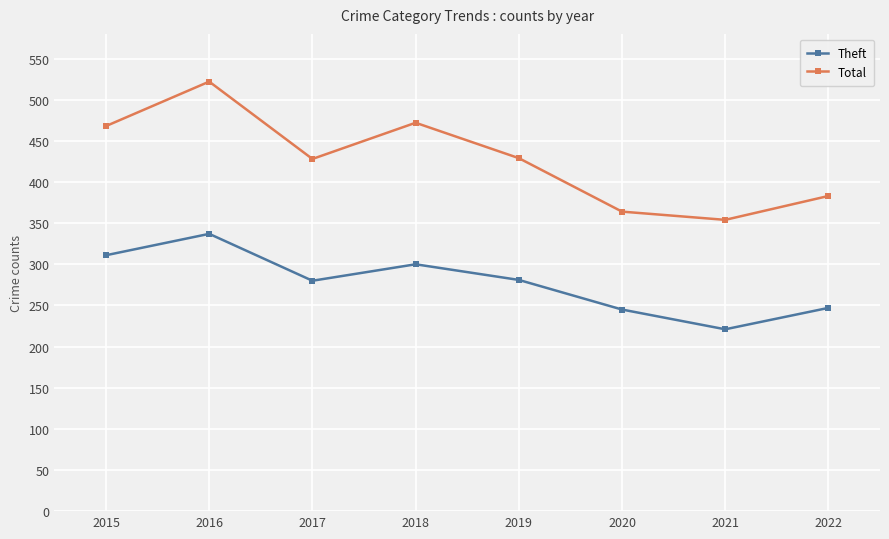

The value of Total at 2016 is 522. True or false?

True